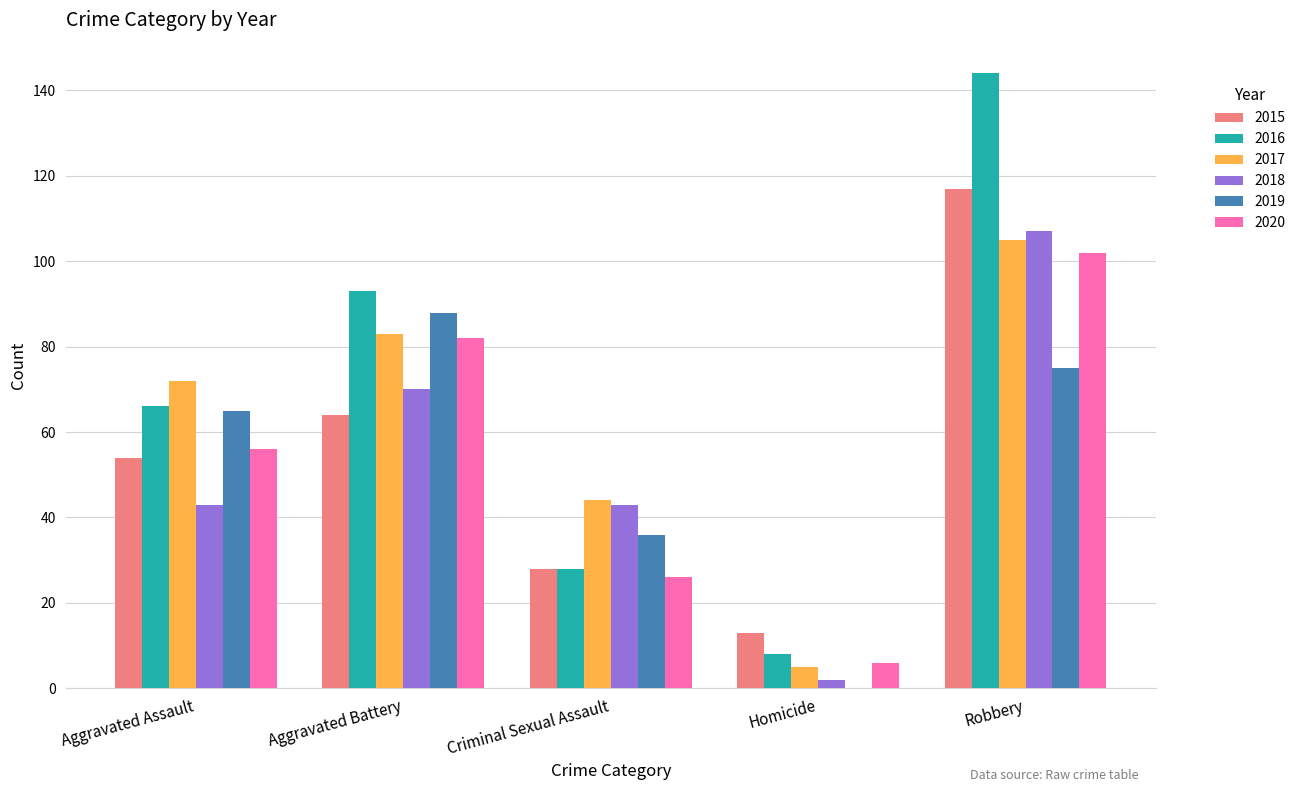

What is the spread (max minus min) of values at Aggravated Battery?

29